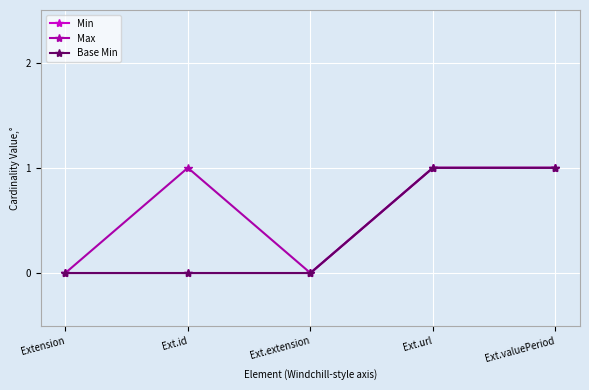

What is the sum of all Min values?

2